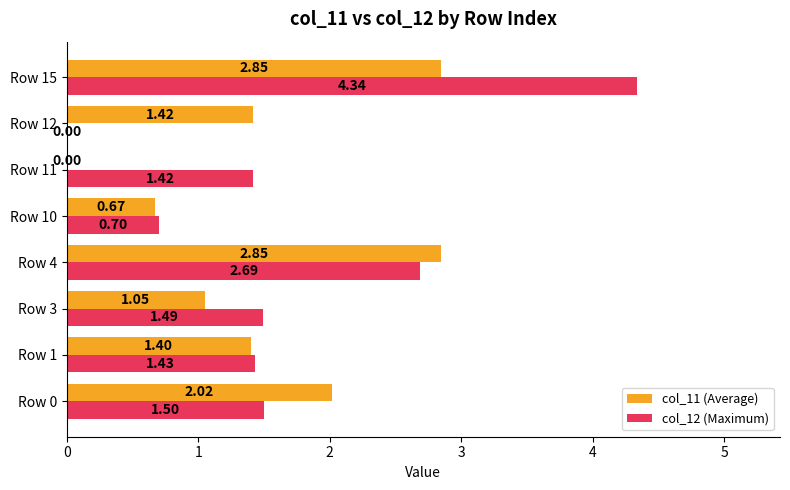

What is the sum of all col_12 (Maximum) values?

13.6